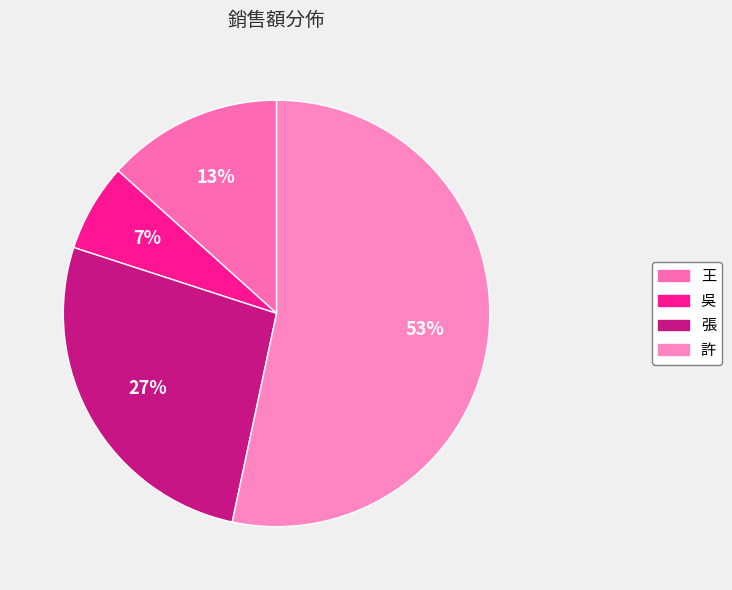

Approximately how many times larger is the value at 吳 compared to 張?

0.2